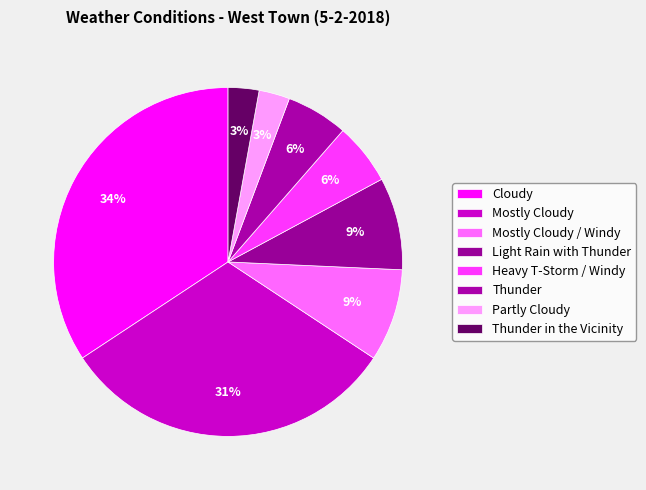

Is Heavy T-Storm / Windy the majority of the pie?

No